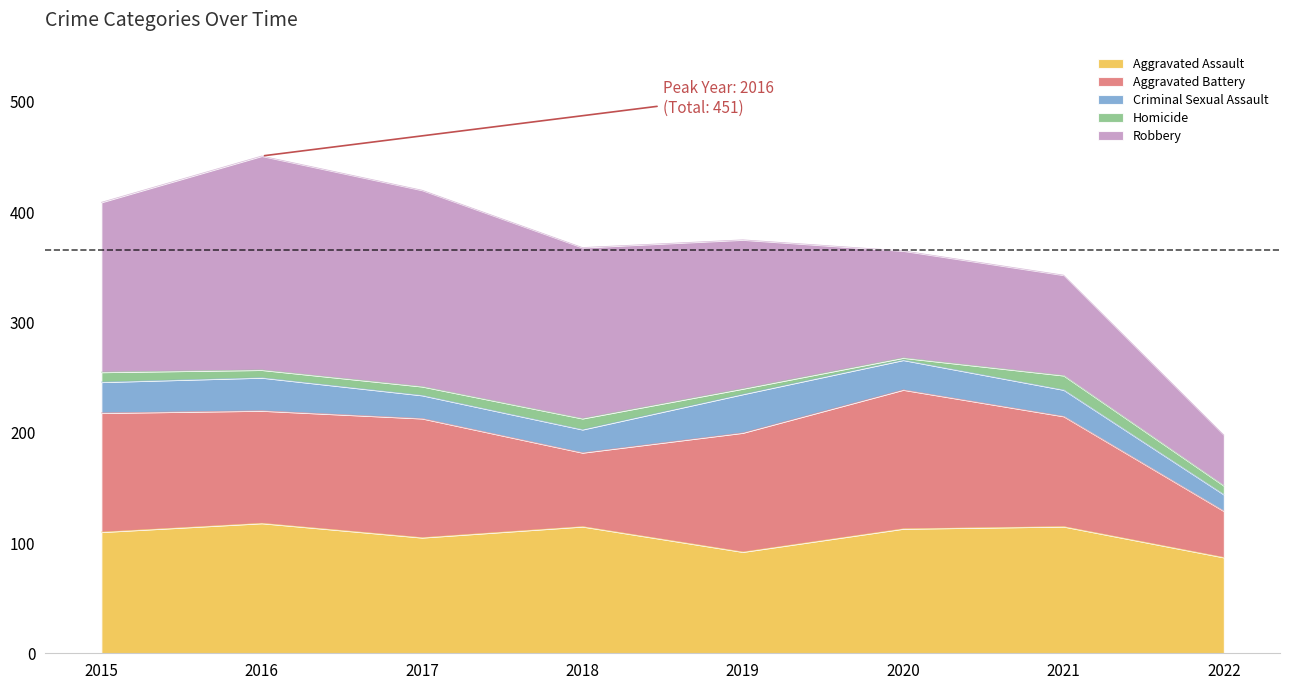

True or false: Aggravated Battery has a value of 108 at 2017.

True